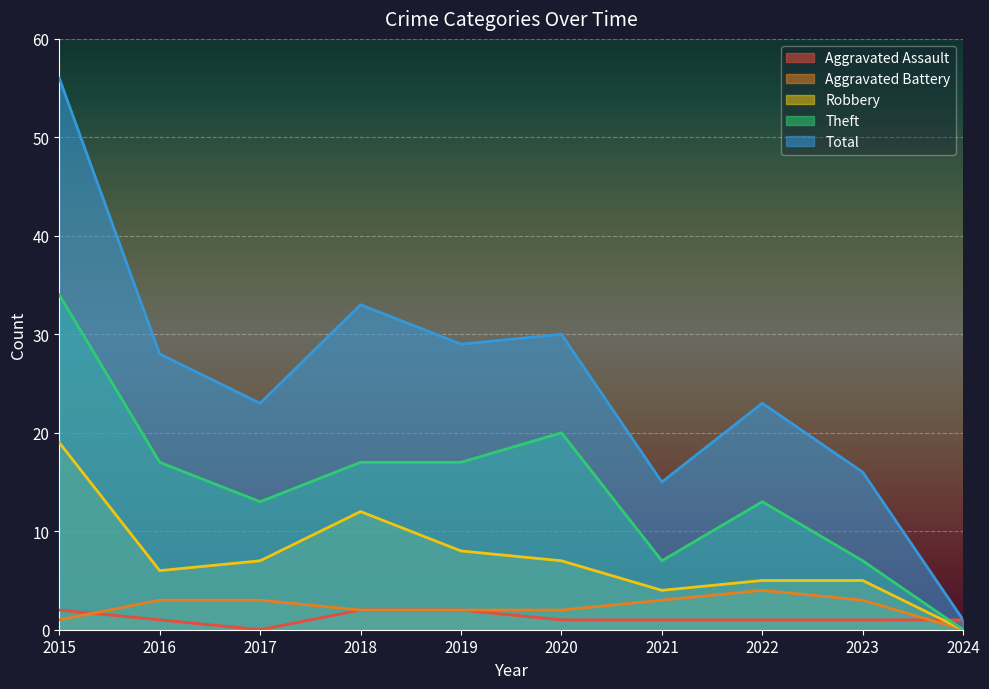

The value of Aggravated Battery at 2020 is 1. True or false?

False